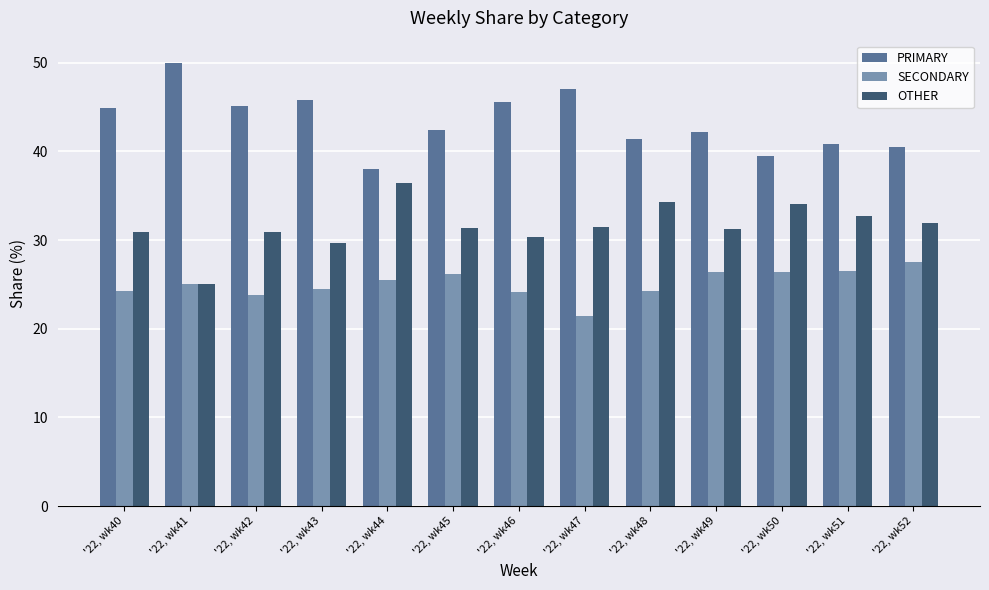

What is the greatest value displayed?

50.0